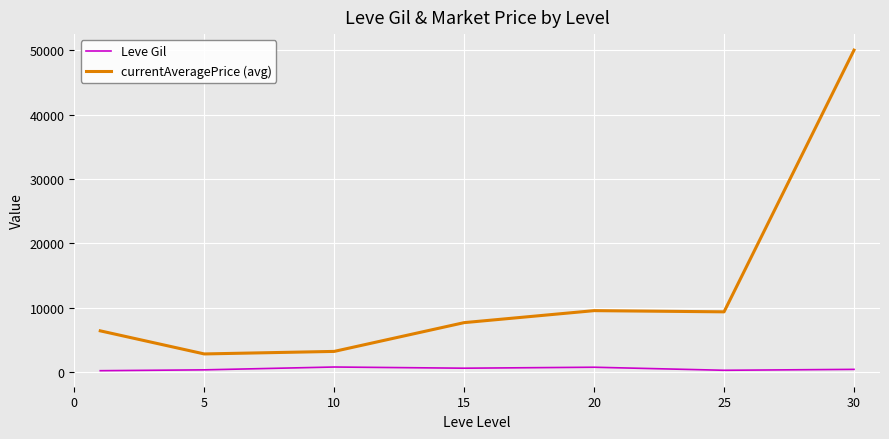

Which series has the largest total across all categories?

currentAveragePrice (avg)